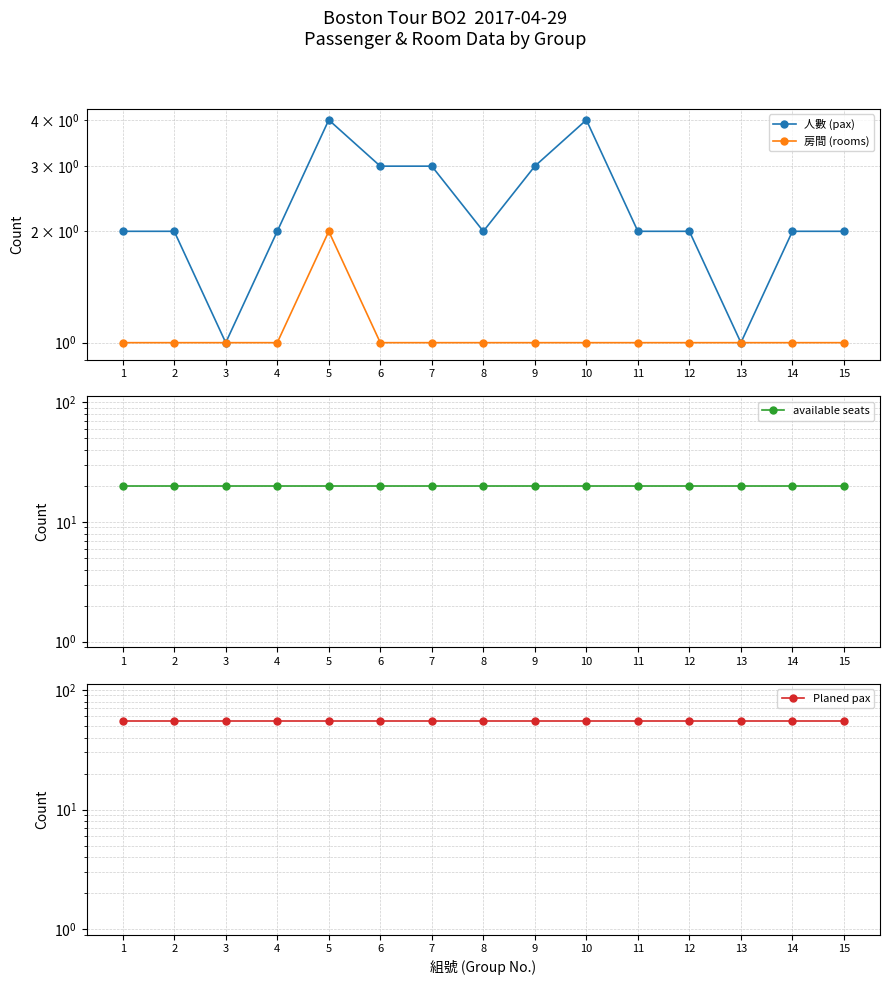

Which series changed the most between 1 and 11?

人數 (pax)